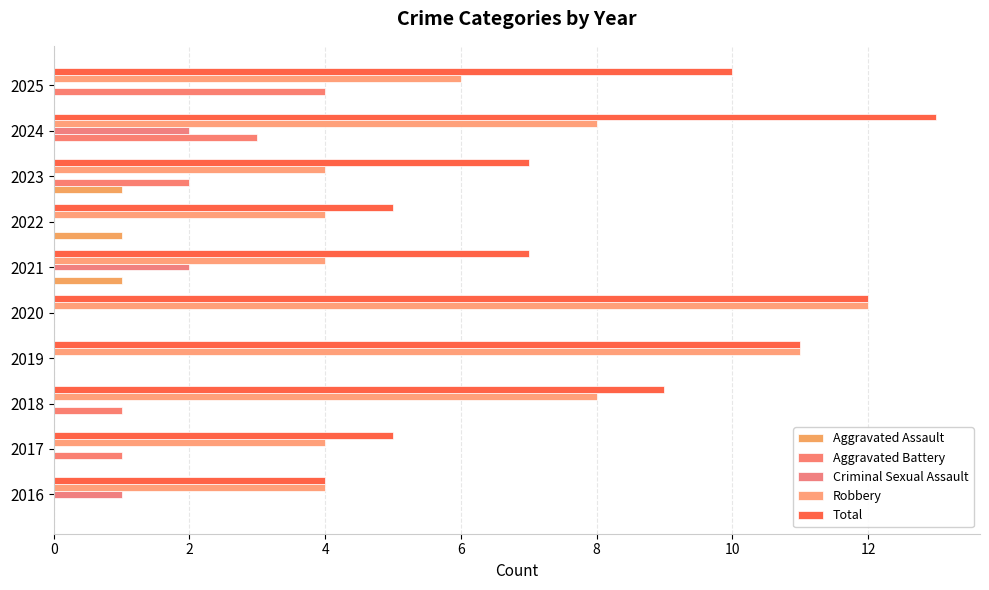

How many data points does each series have?

10